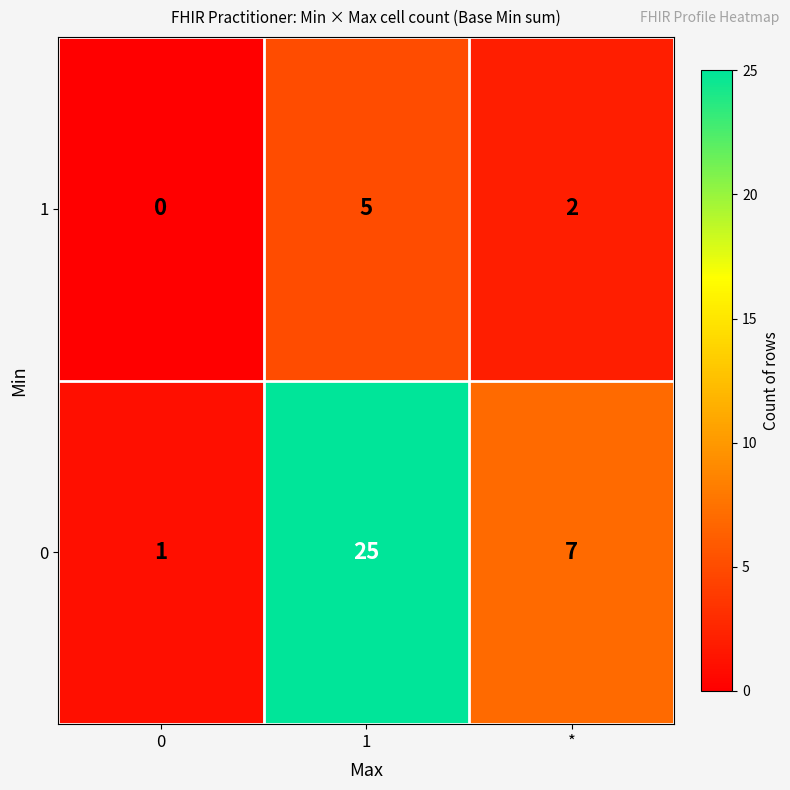

Reading right to left, what are all the values shown in this chart?

1: *=2	1=5	0=0
0: *=7	1=25	0=1